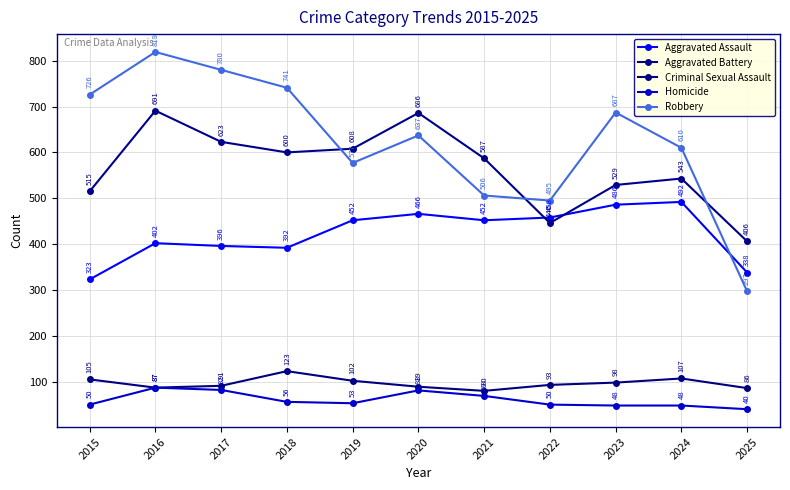

True or false: Robbery has a value of 395 at 2016.

False